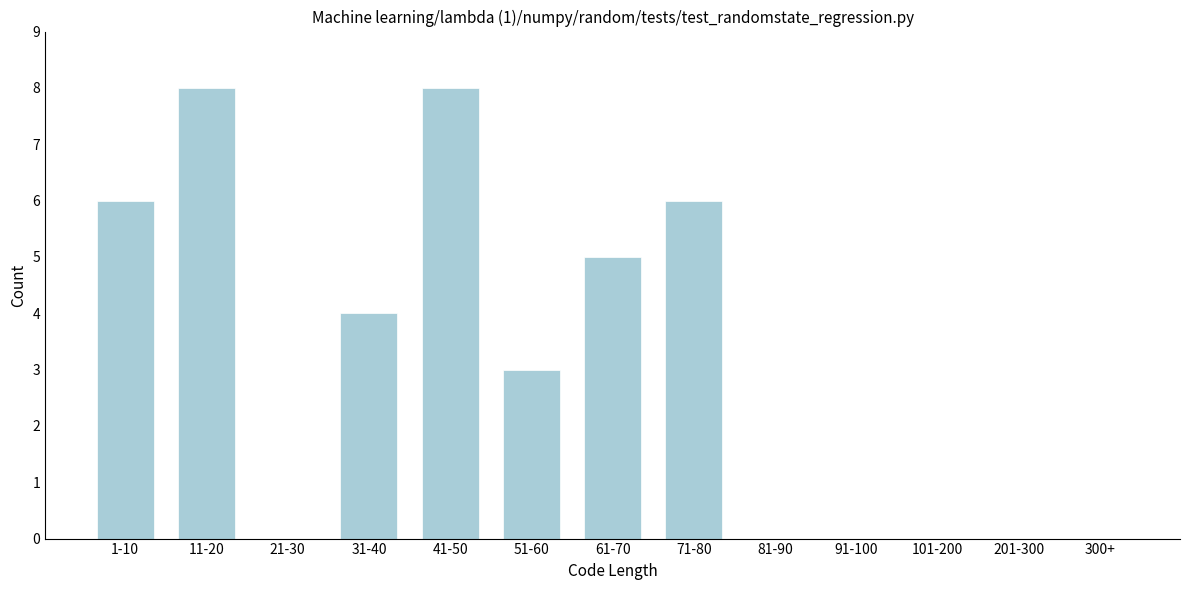

Reading left to right, list all the values displayed in this chart.

1-10=6	11-20=8	21-30=0	31-40=4	41-50=8	51-60=3	61-70=5	71-80=6	81-90=0	91-100=0	101-200=0	201-300=0	300+=0